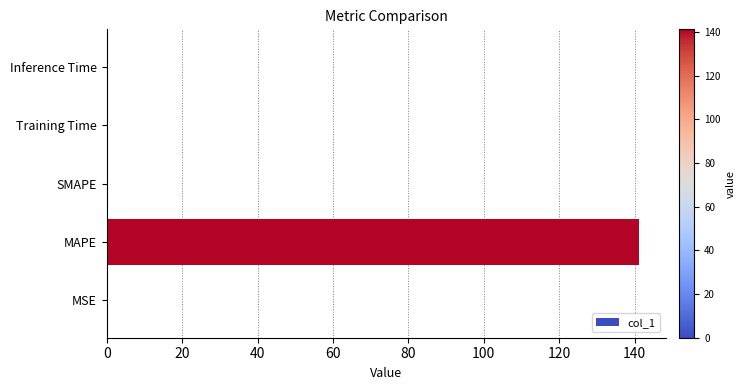

What is the sum of all values?

141.4